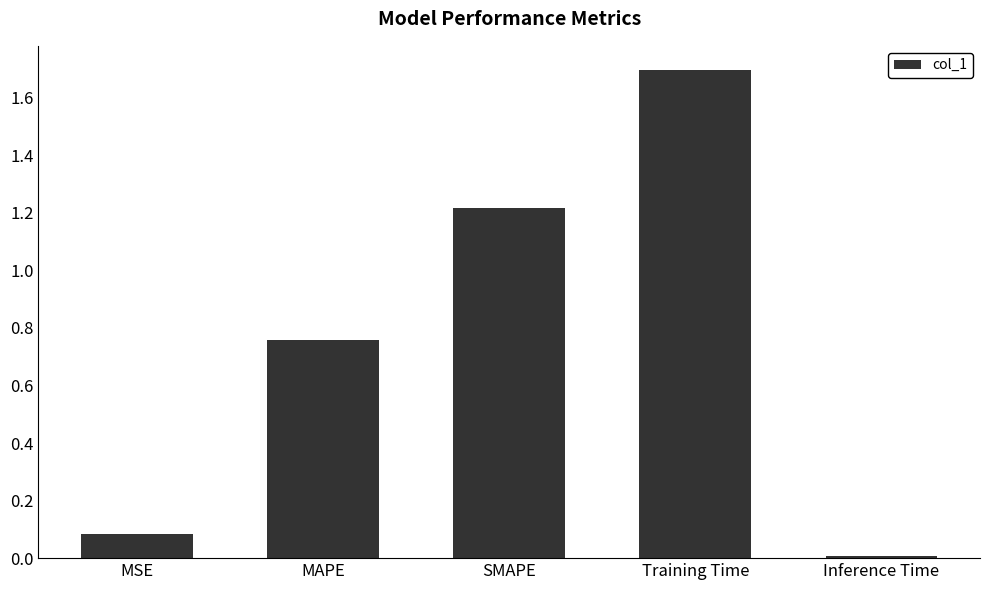

Between MAPE and Inference Time, which is larger?

MAPE